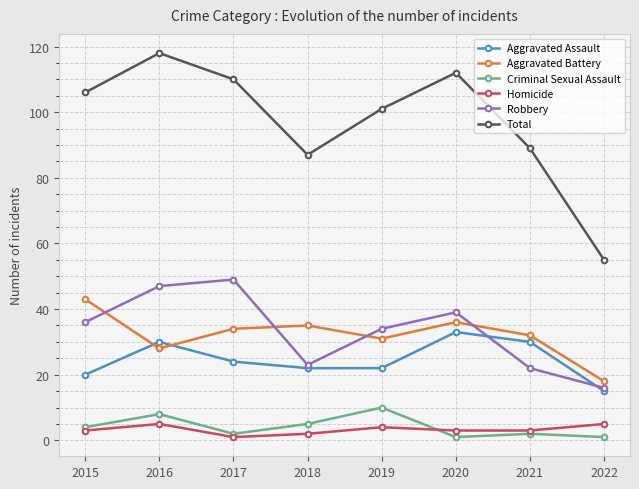

How many times do Robbery and Aggravated Battery cross each other?

4